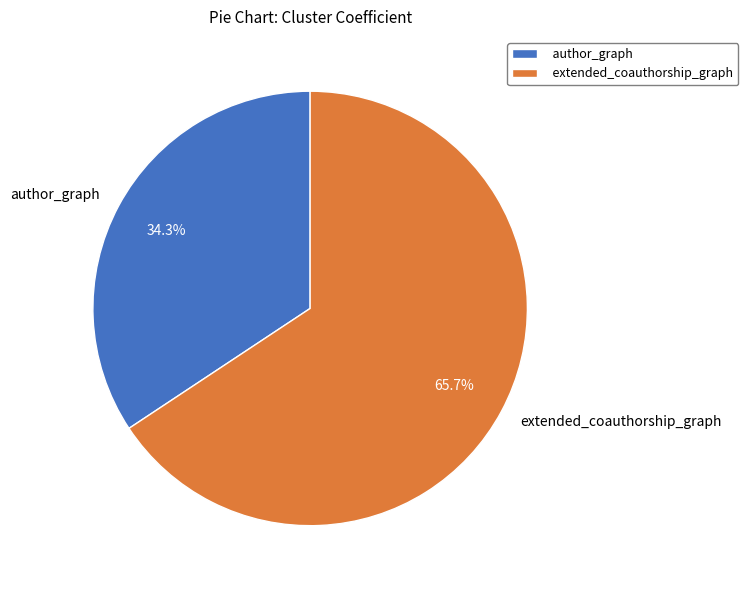

To the nearest percent, what is the average slice percentage?

50%